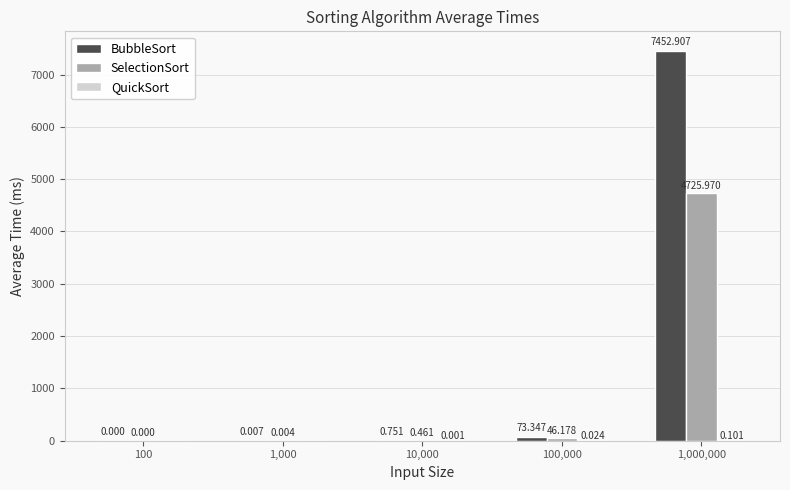

Which series has the largest total across all categories?

BubbleSort